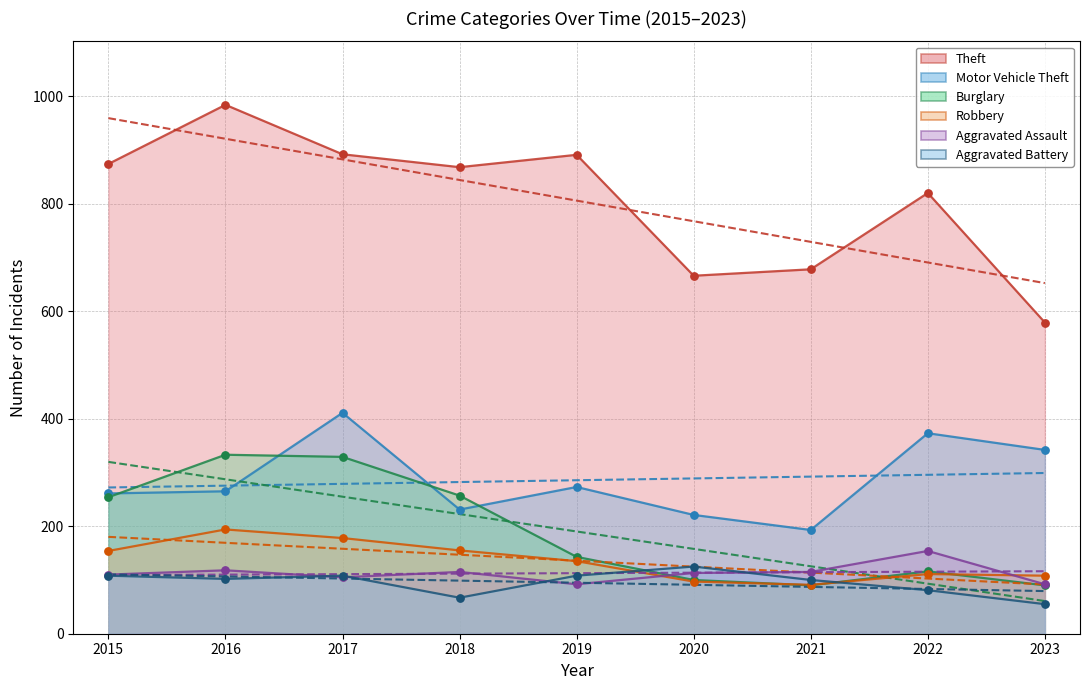

At which category is the sum across all series the highest?

2017